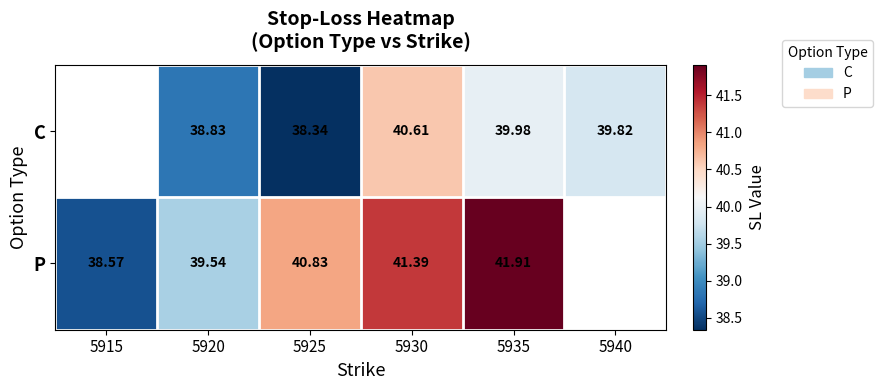

Is the value of C at 5930 greater than the value of P at 5925?

No